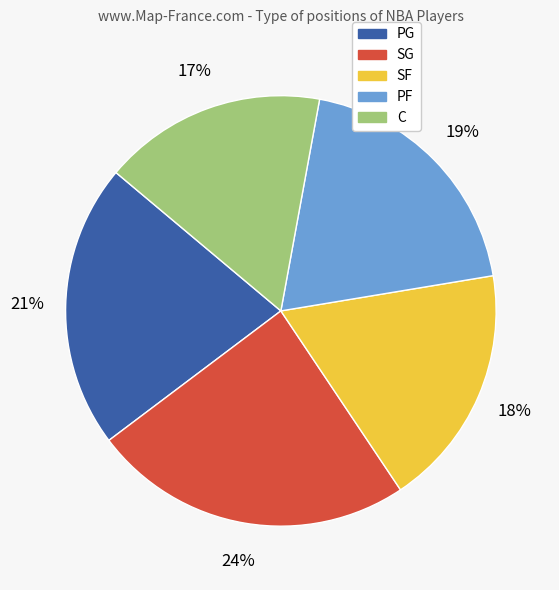

Between SG and PG, which is larger?

SG